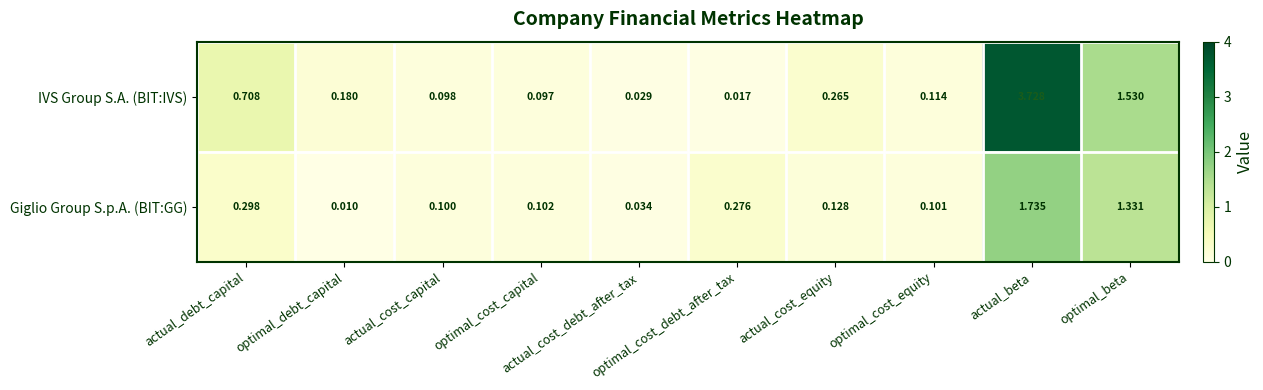

Rank the series at actual_cost_capital from highest to lowest value.

Giglio Group S.p.A. (BIT:GG), IVS Group S.A. (BIT:IVS)